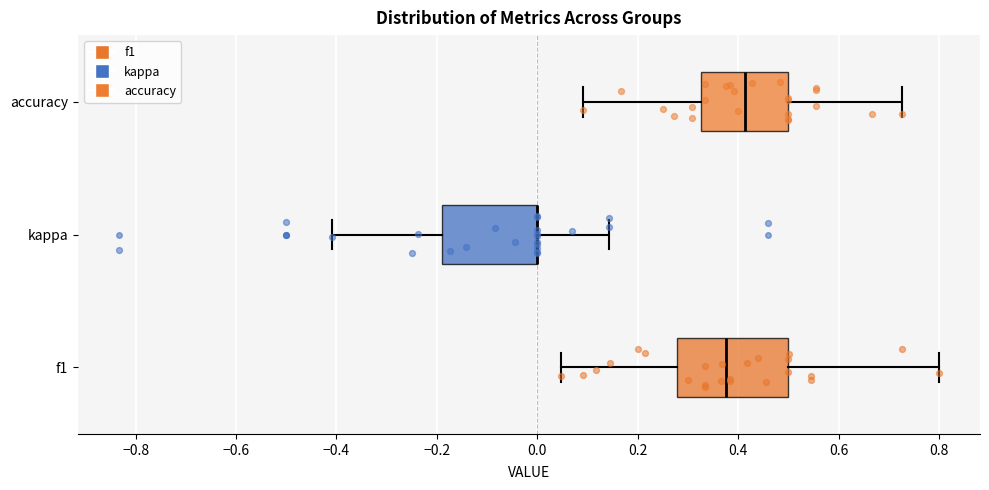

Where does the right whisker of the box for accuracy end on the x-axis? The values are not printed on the chart, so give them approximately, as read against the axis.

0.72